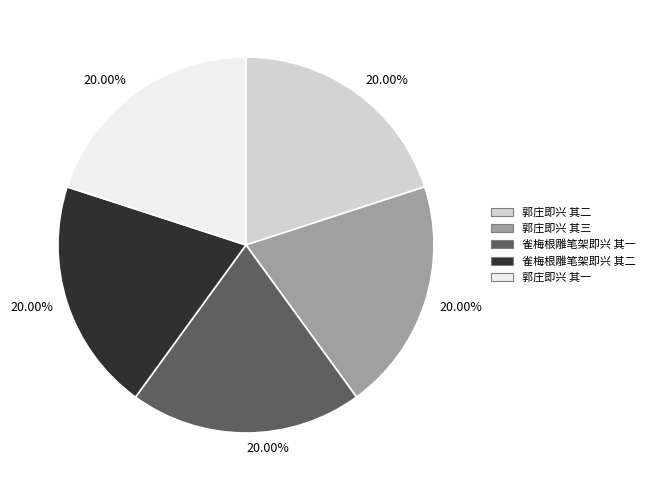

Combined, do 郭庄即兴 其一 and 雀梅根雕笔架即兴 其一 account for over 50%?

No